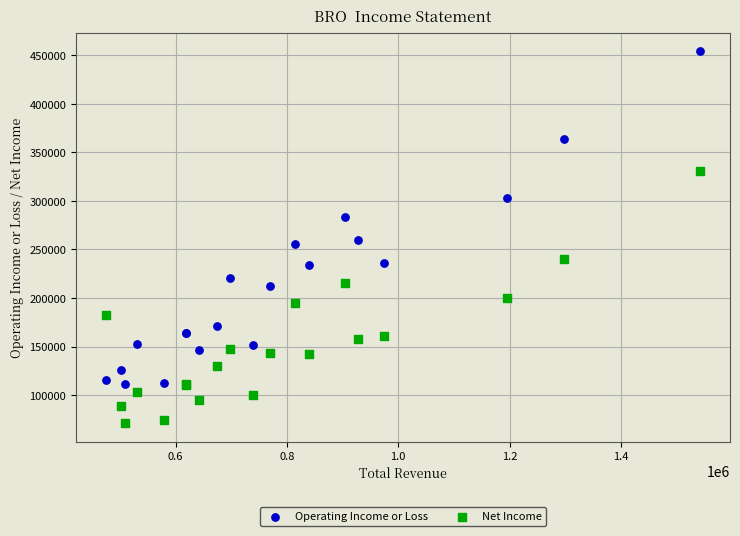

Which series has the largest Y range (max minus min)?

Operating Income or Loss